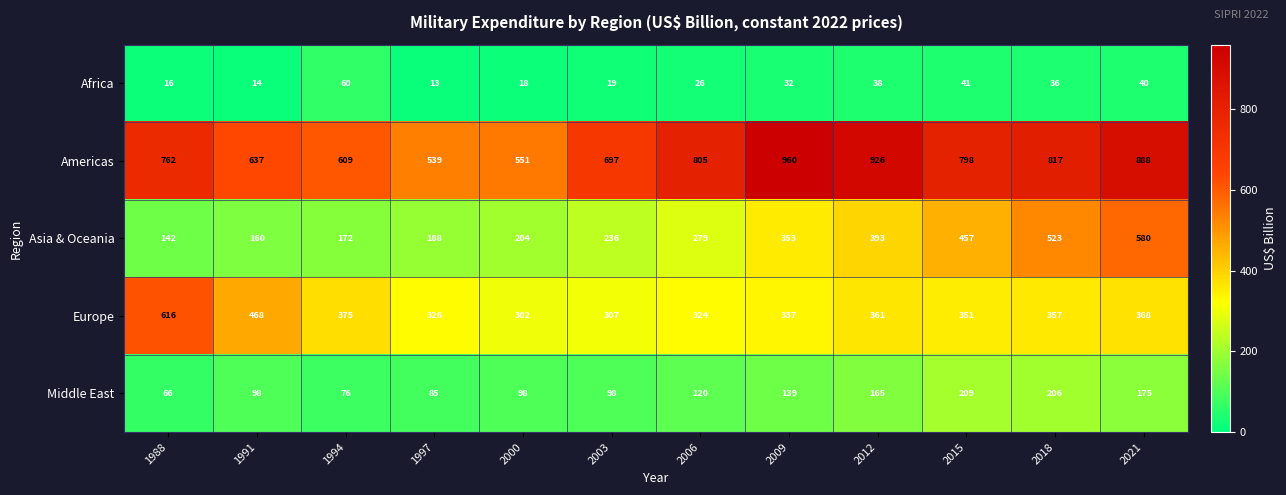

What is the sum of all Asia & Oceania values?

3687